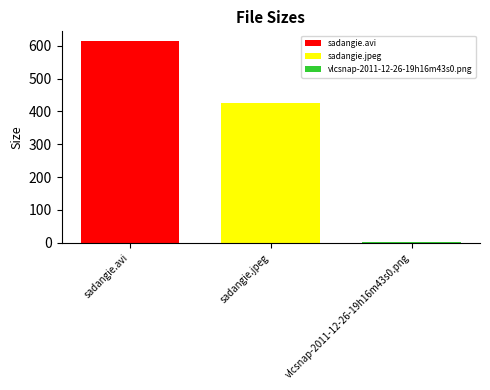

The value of sadangie.jpeg at sadangie.jpeg is 426.2. True or false?

True